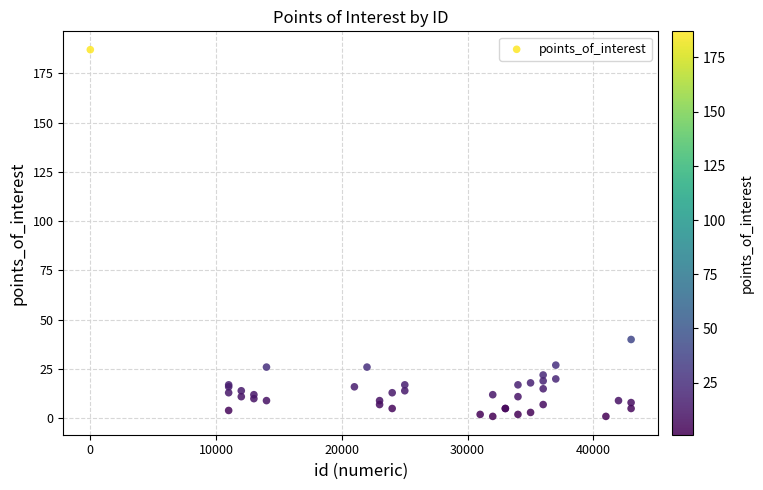

What Y value in the scatter plot is closest to 94?

40